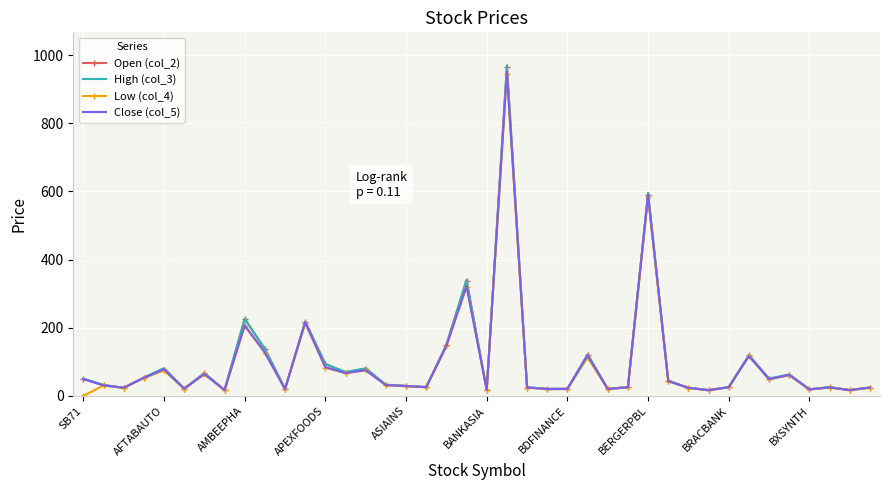

What is the highest value of the High (col_3) series?

970.0